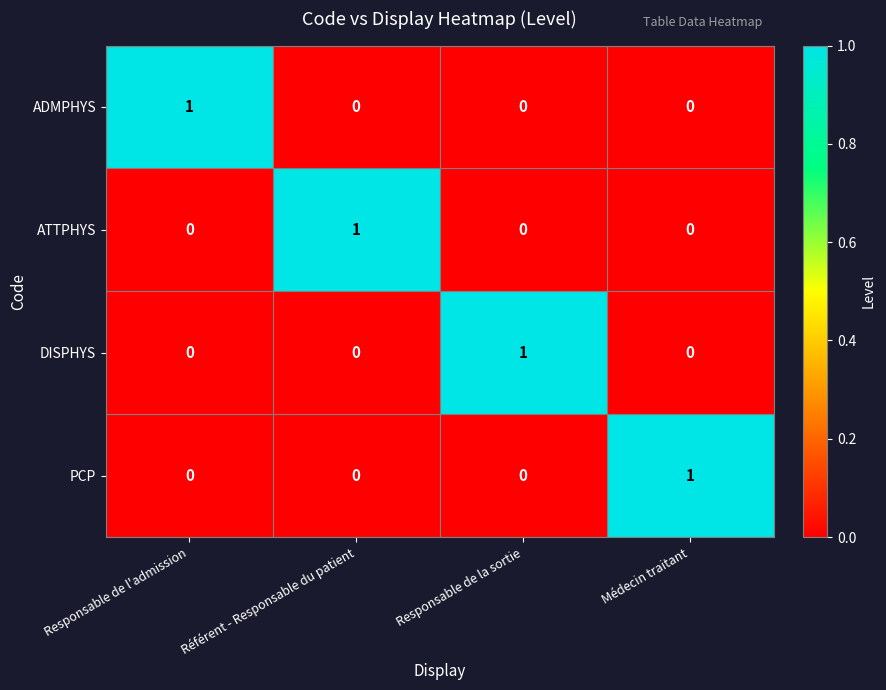

At how many categories does at least one series exceed 0?

4